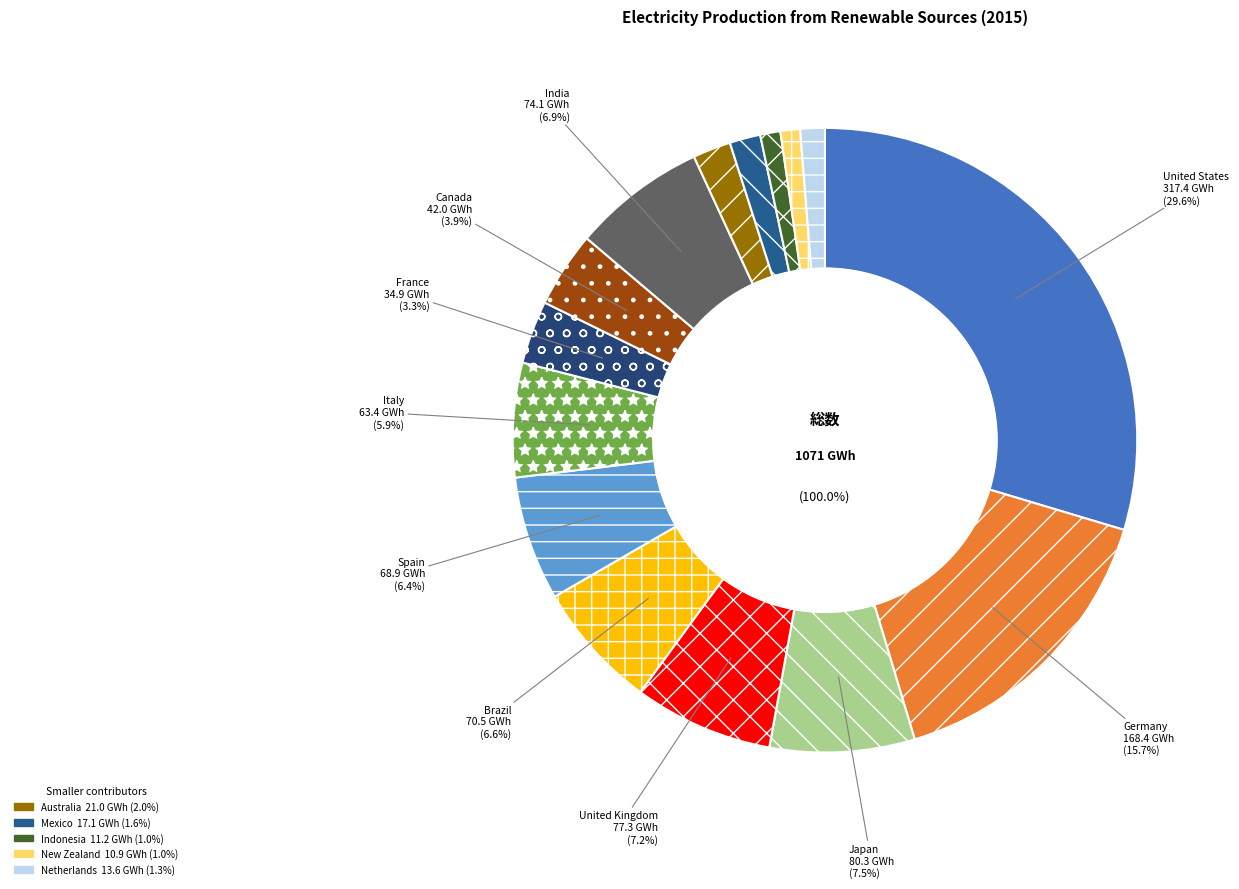

Is there any slice that represents more than half of the pie?

No